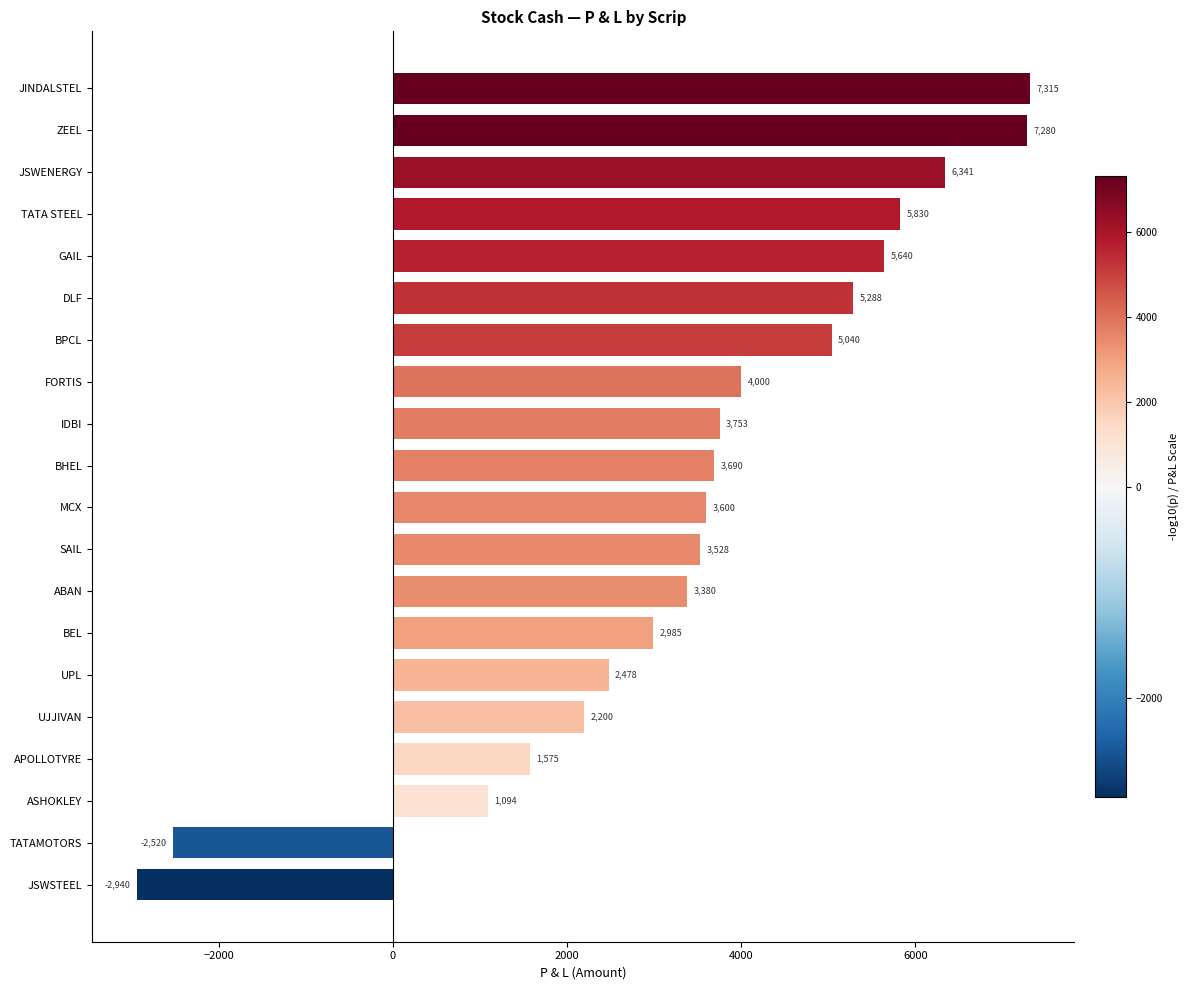

True or false: the data shows 2833.6 at TATA STEEL.

False